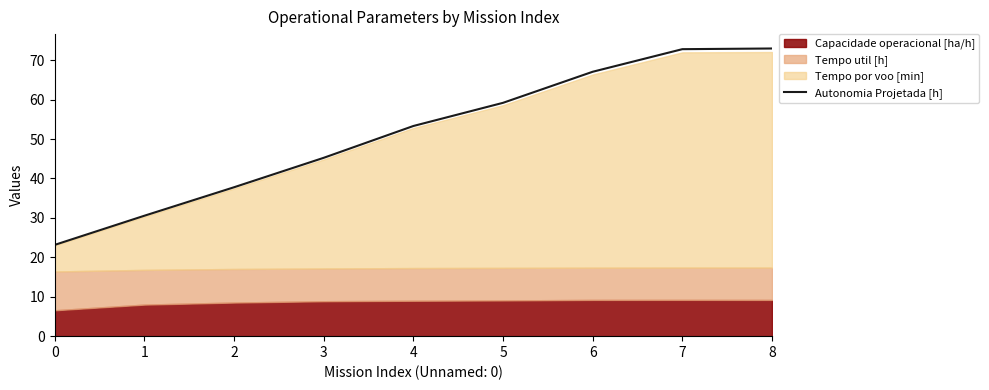

At which label is Autonomia Projetada [h] closest to 48?

3